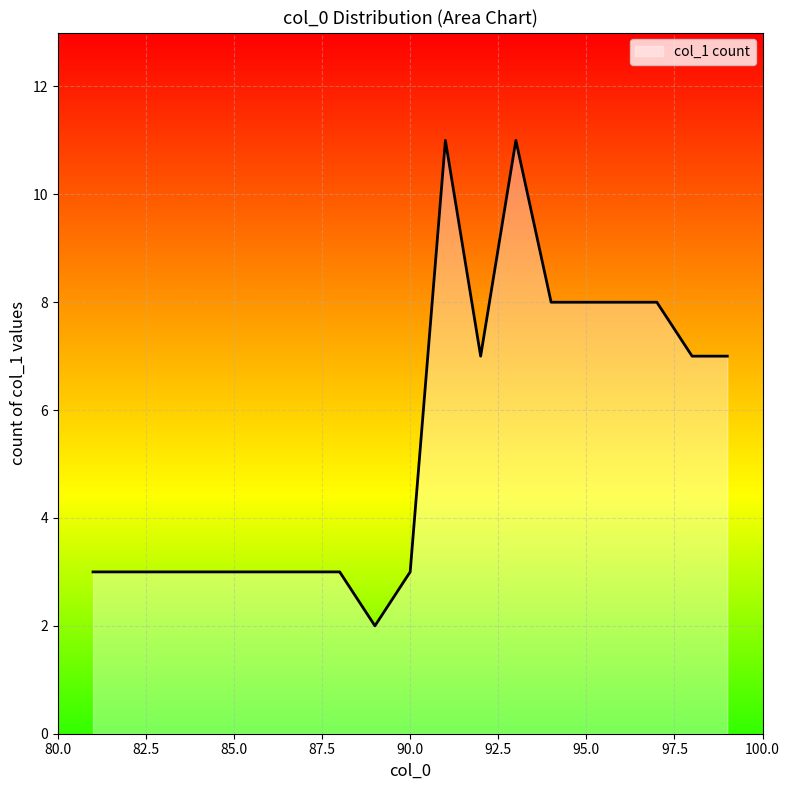

What is the difference between the maximum and minimum values?

9